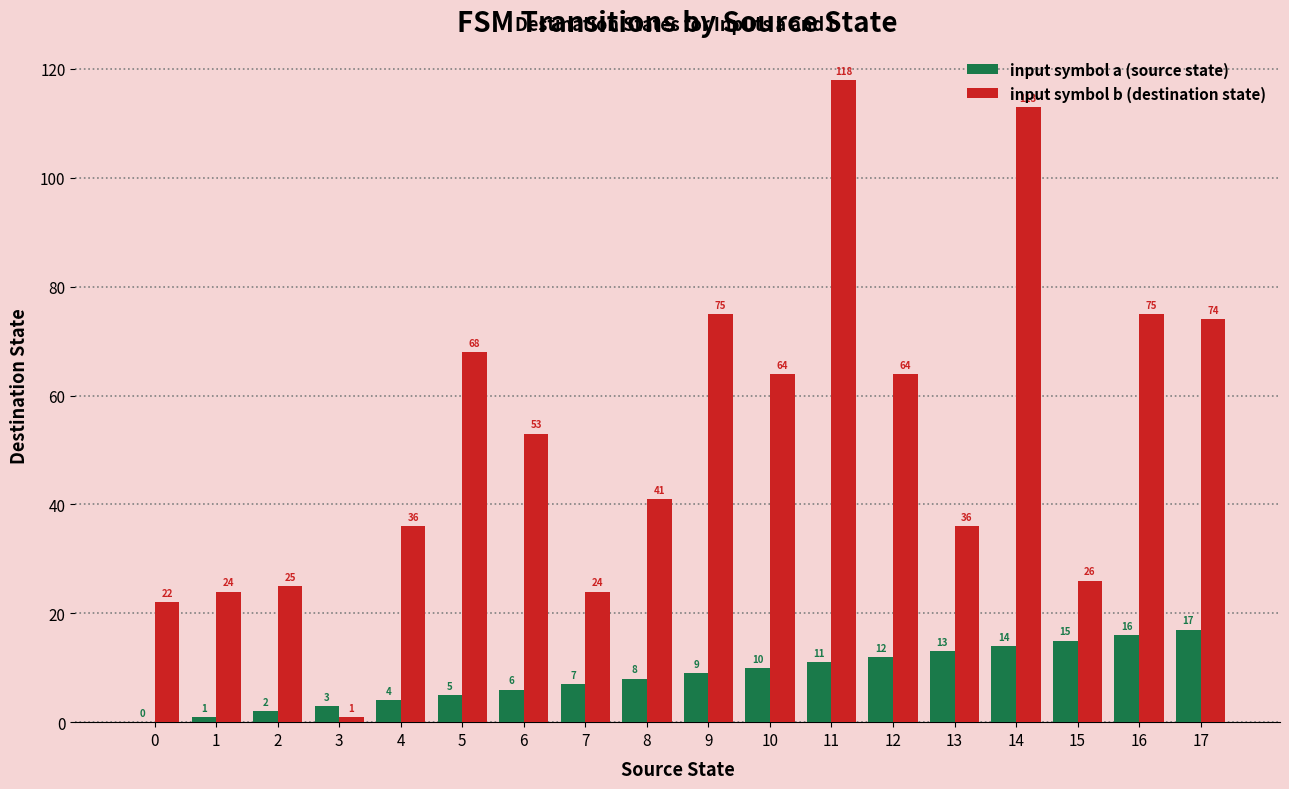

What are all the series names shown in the legend?

input symbol a (source state), input symbol b (destination state)